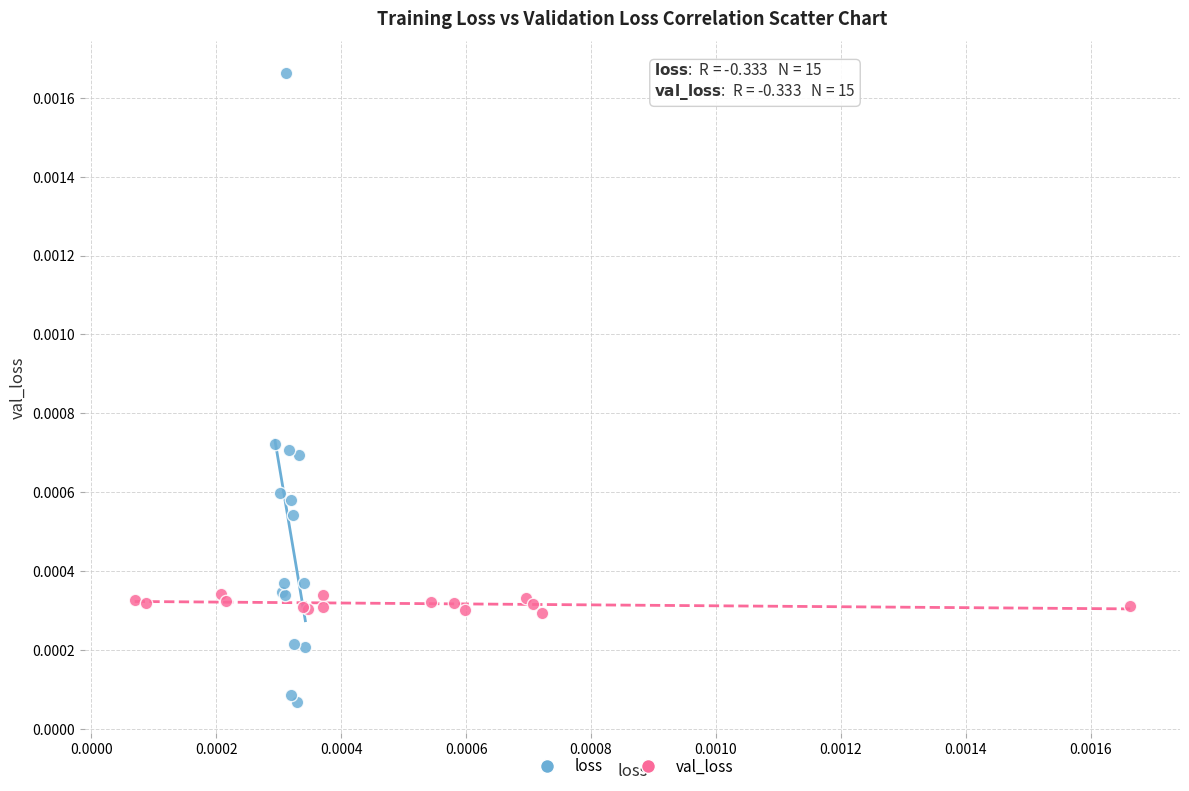

Which series contains the highest Y value?

loss